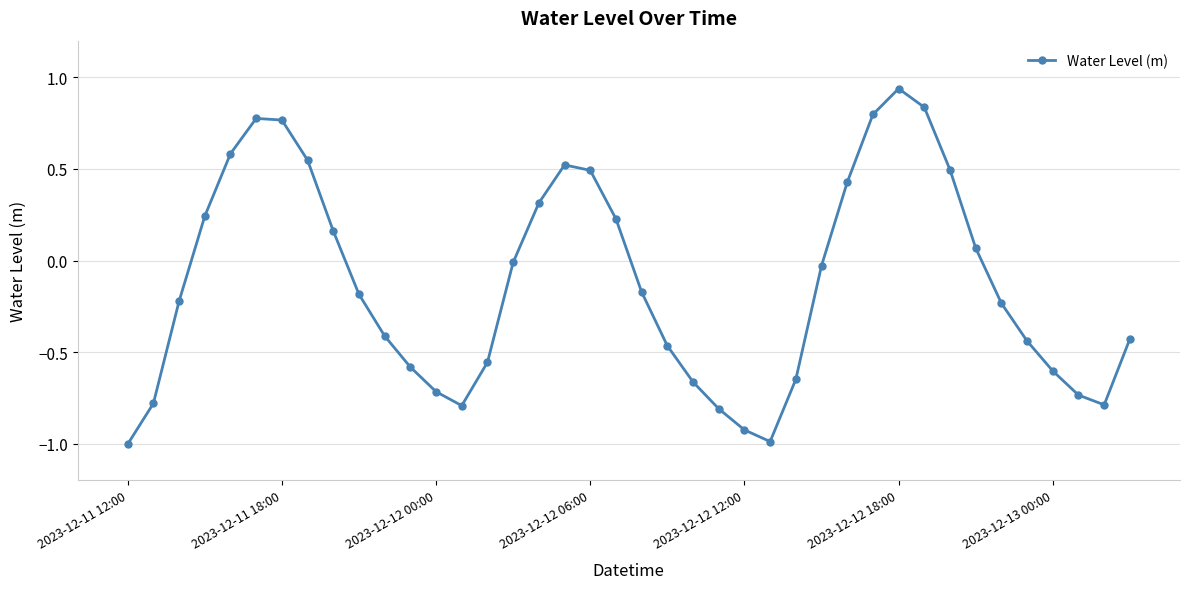

How many interior local valleys (lower than both neighbors) does the data have?

3